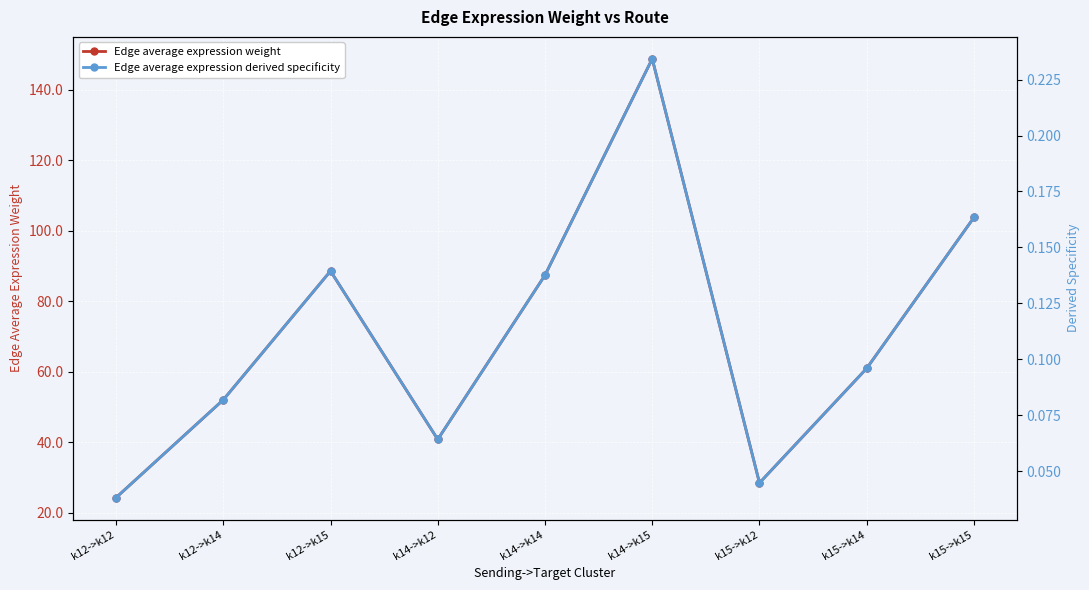

True or false: Edge average expression weight has more than 1 interior local peaks.

True